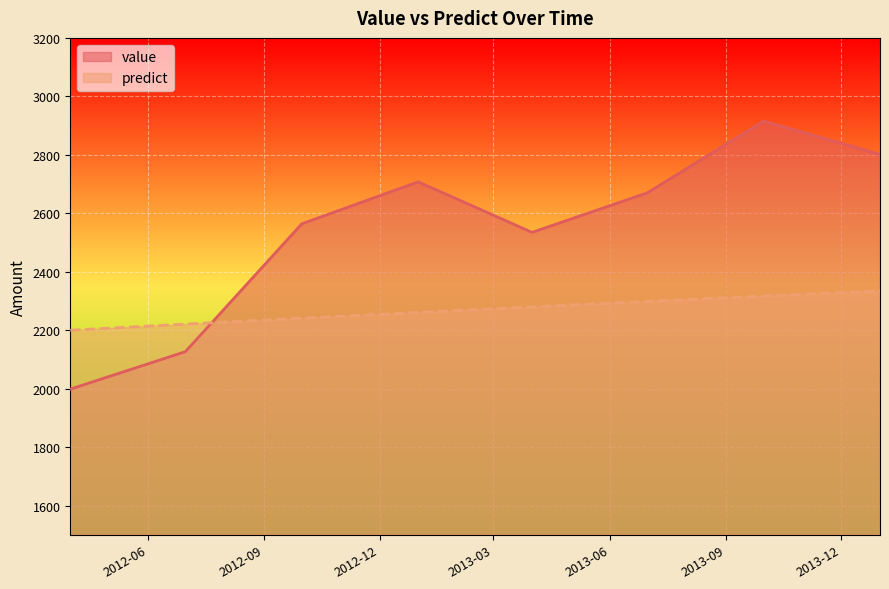

How many lines are shown in the chart?

2